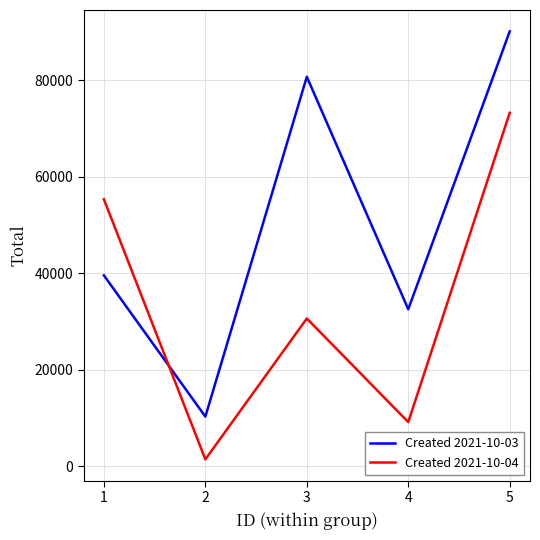

What is the sum of the Created 2021-10-04 values at 2 and 3?

31977